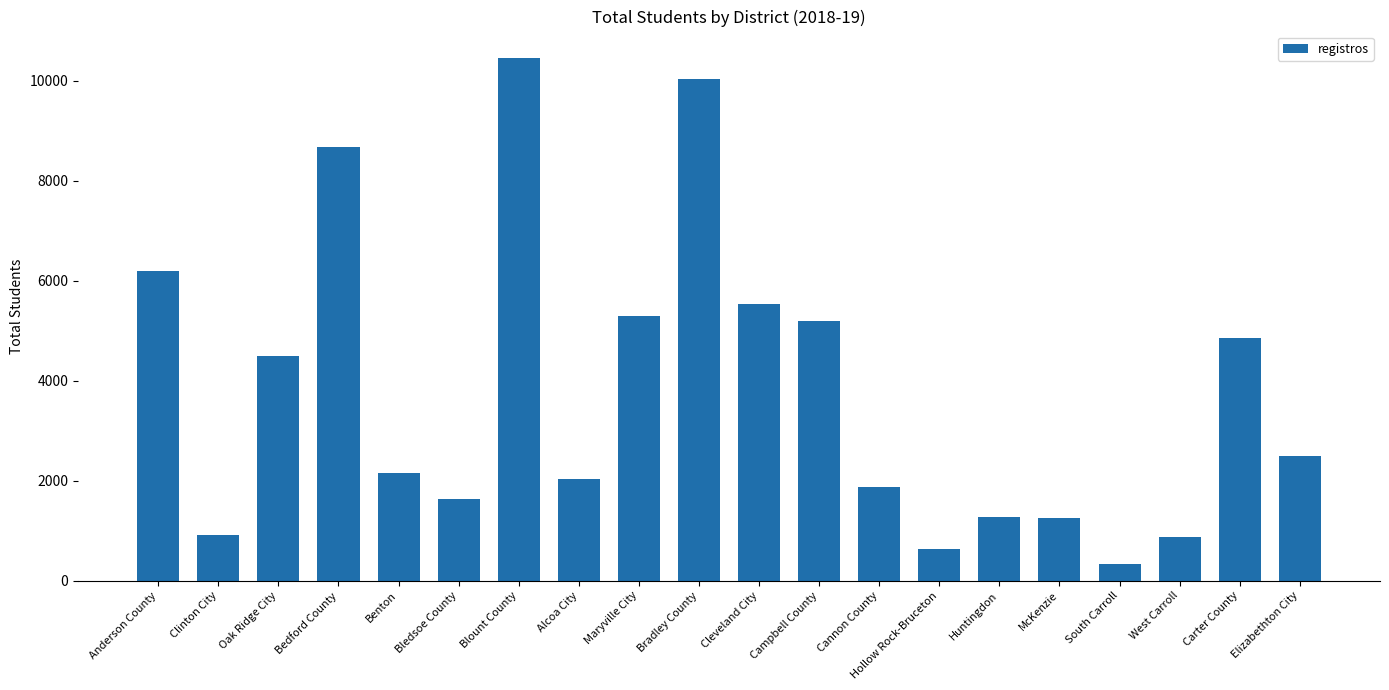

What position from the right is Bledsoe County?

15